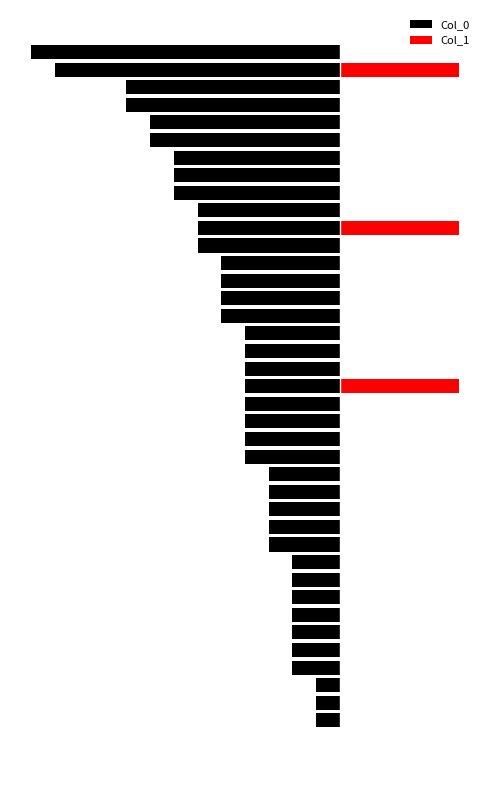

Rank the series at 7 from highest to lowest value.

Col_1, Col_0